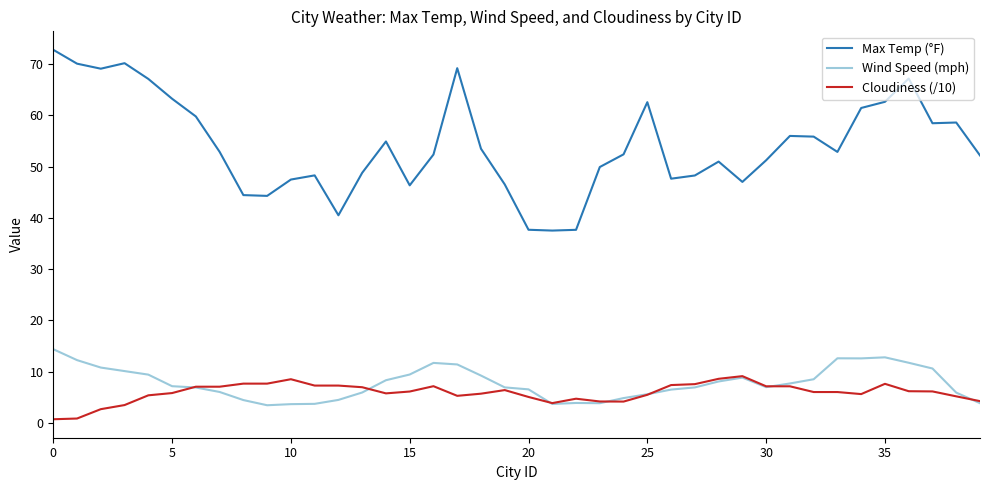

True or false: Wind Speed (mph) and Max Temp (°F) cross at least once.

False